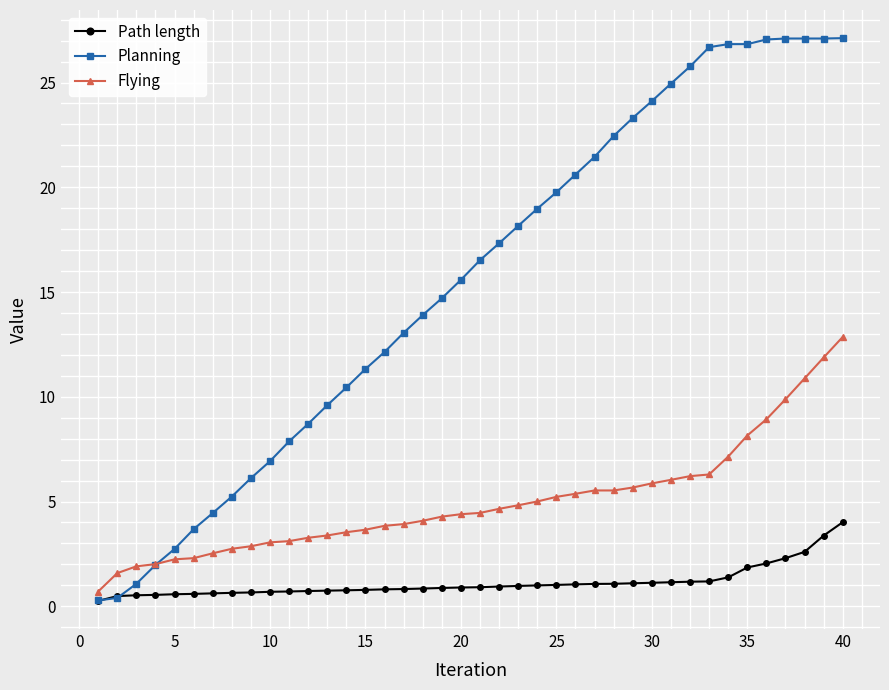

What are all the series names shown in the legend?

Path length, Planning, Flying